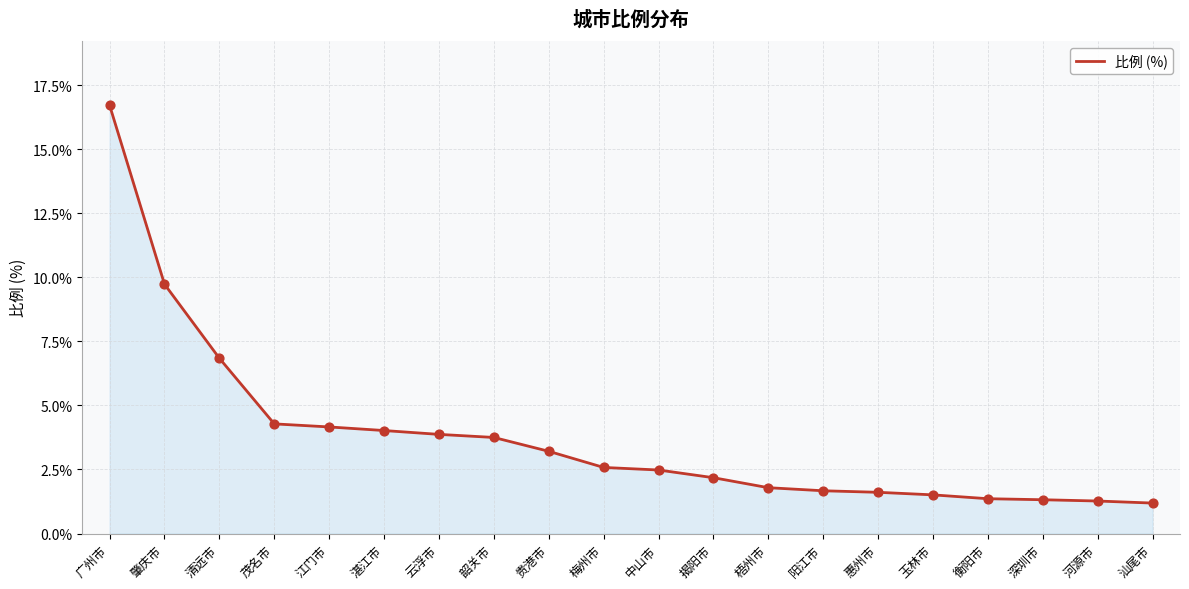

What is the change in value from 清远市 to 阳江市?

-5.2